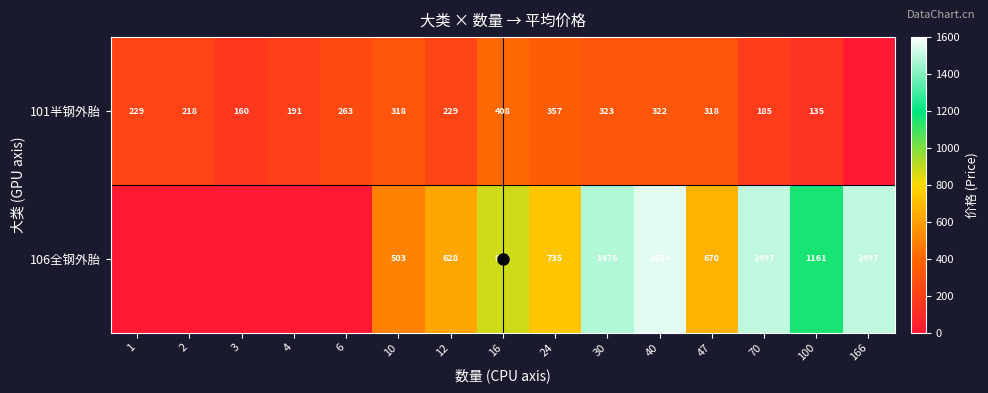

List the series in order of their peak value, lowest first.

101半钢外胎, 106全钢外胎